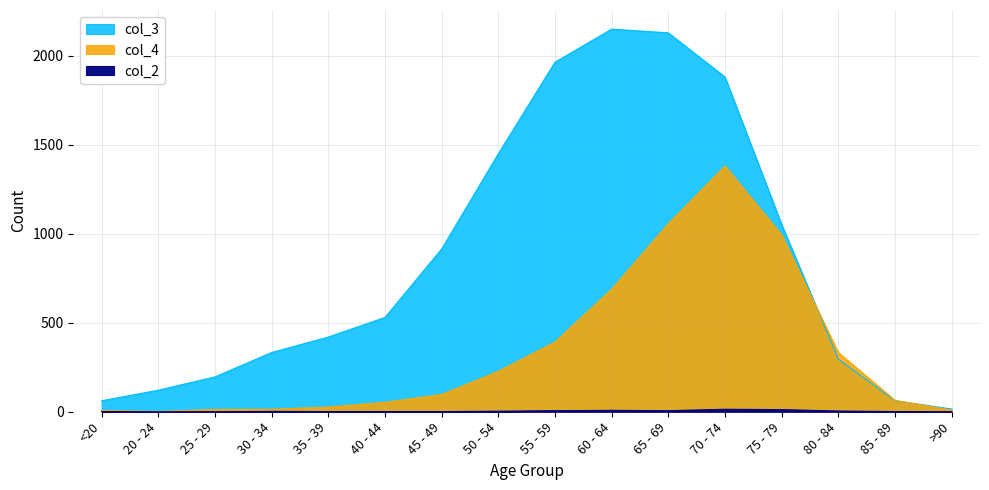

How many values in the col_2 series exceed 2?

7